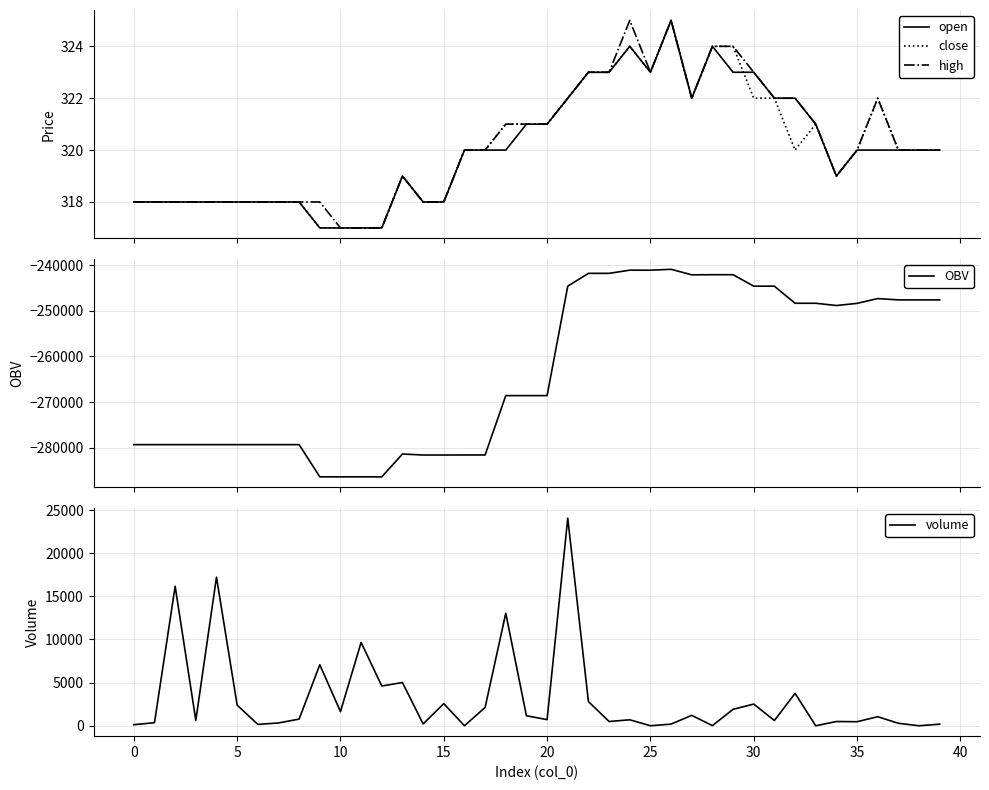

What is the value of the open point at the 11th from the left?

317.0